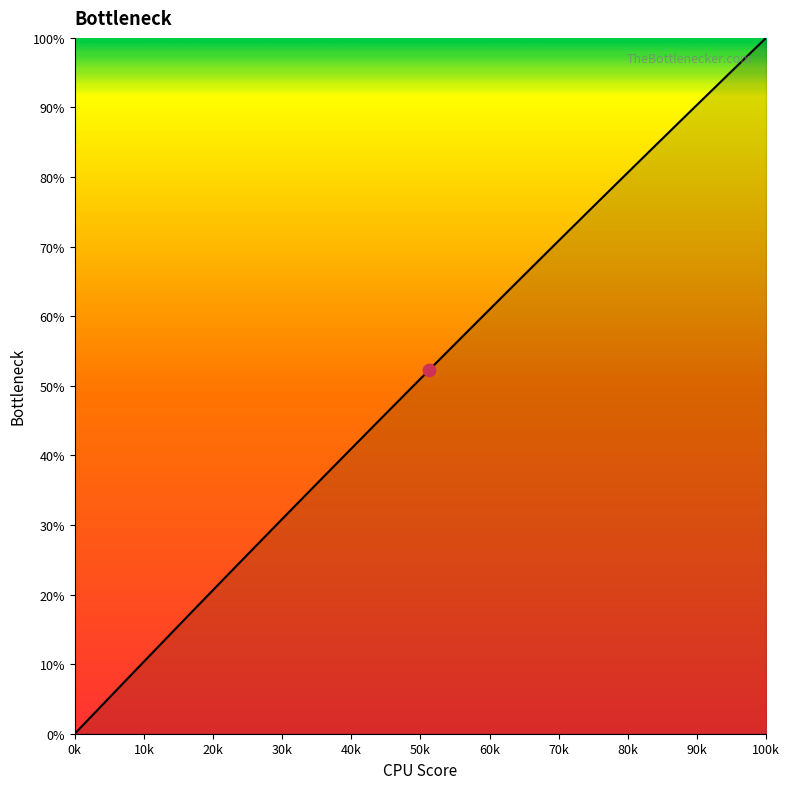

What is the maximum value shown in the chart?

100.0